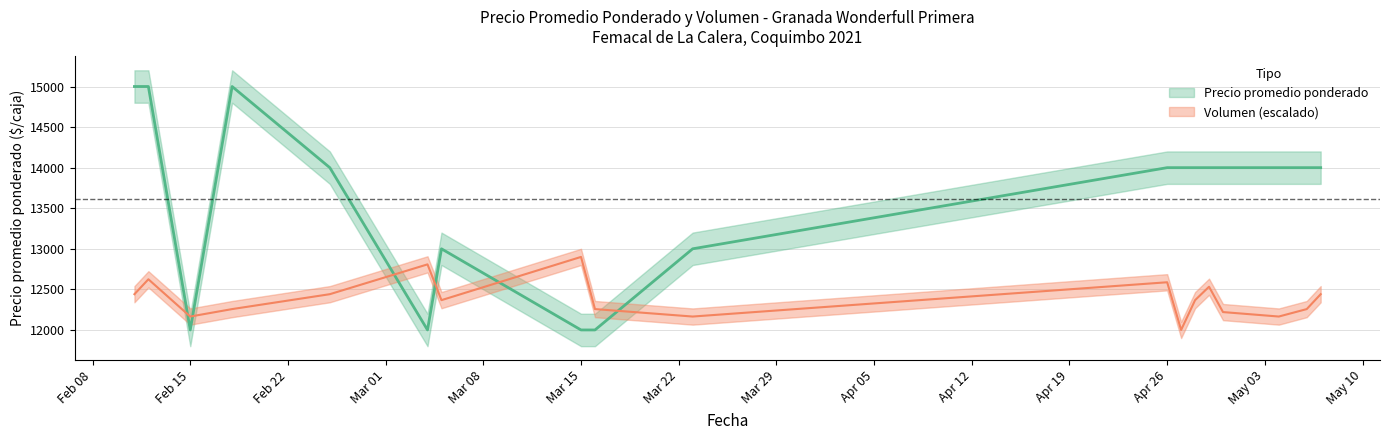

Reading left to right, list all the values displayed in this chart.

Precio promedio ponderado: 15000.0	15000.0	12000.0	15000.0	14000.0	12000.0	13000.0	12000.0	12000.0	13000.0	14000.0	14000.0	14000.0	14000.0	14000.0	14000.0	14000.0	14000.0
Volumen: 12440.8	12624.5	12165.3	12257.1	12440.8	12808.2	12367.3	12900.0	12257.1	12165.3	12587.8	12000.0	12367.3	12532.7	12220.4	12165.3	12257.1	12440.8